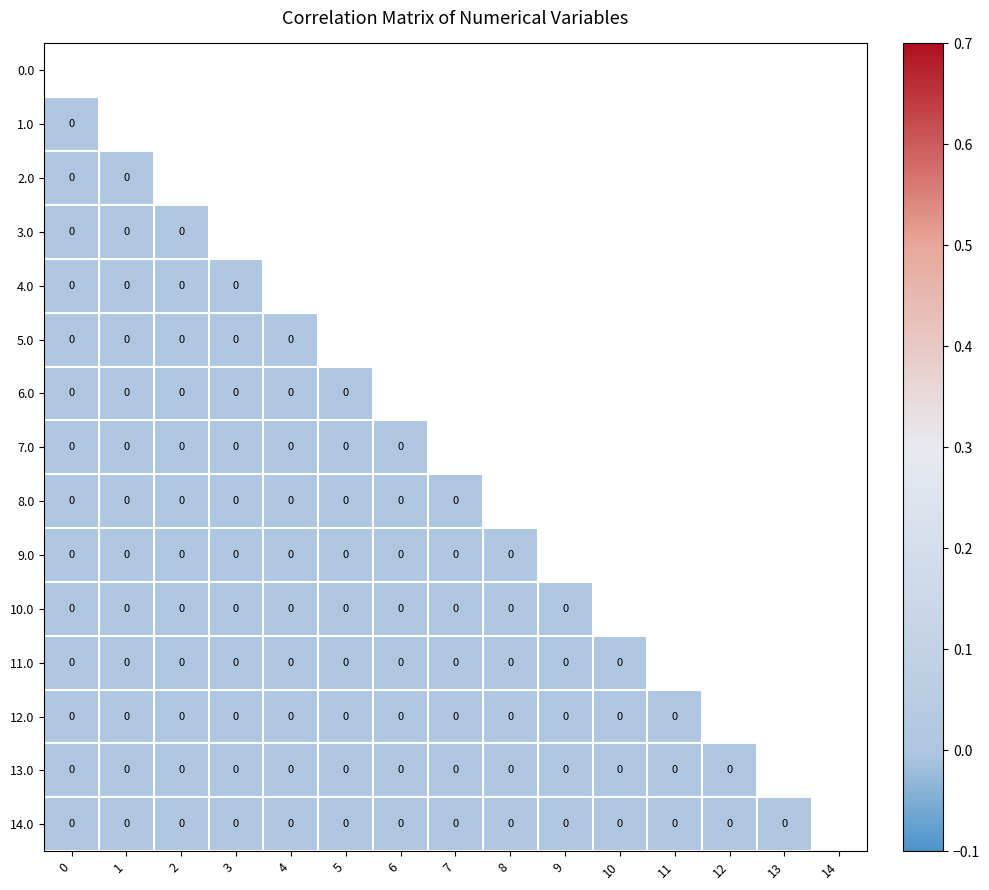

True or false: 14.0 has a value of 0.0 at 11.

True